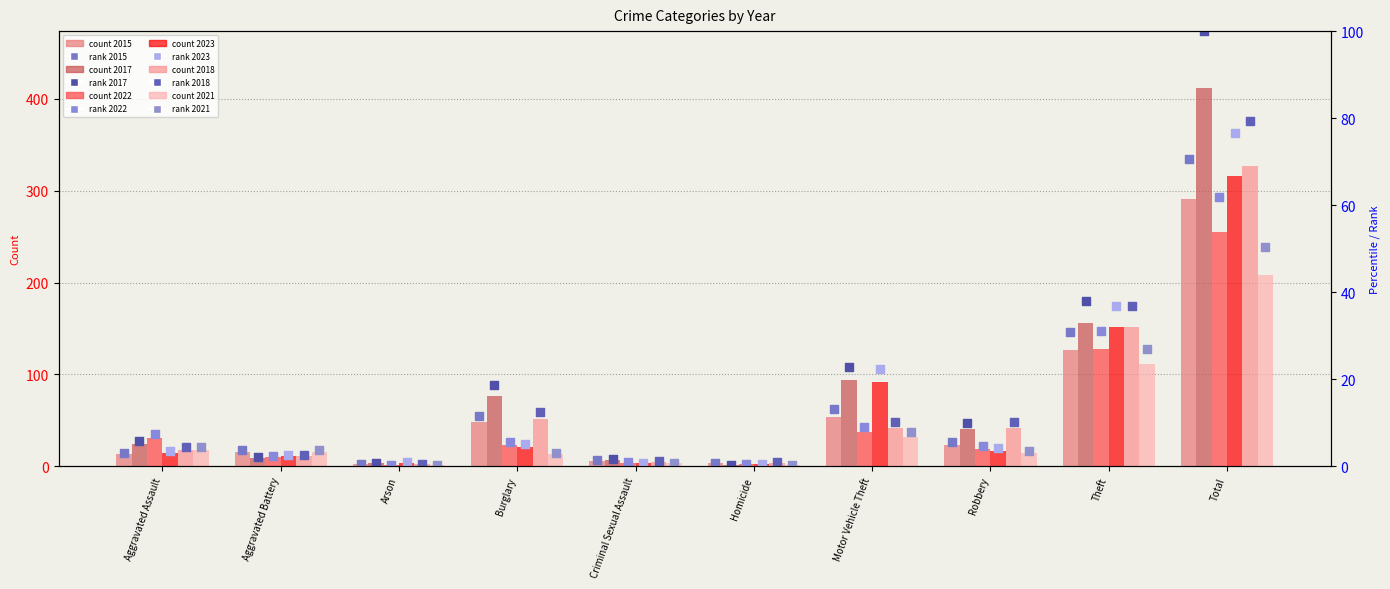

Which series reaches the minimum Y coordinate?

2017 rank